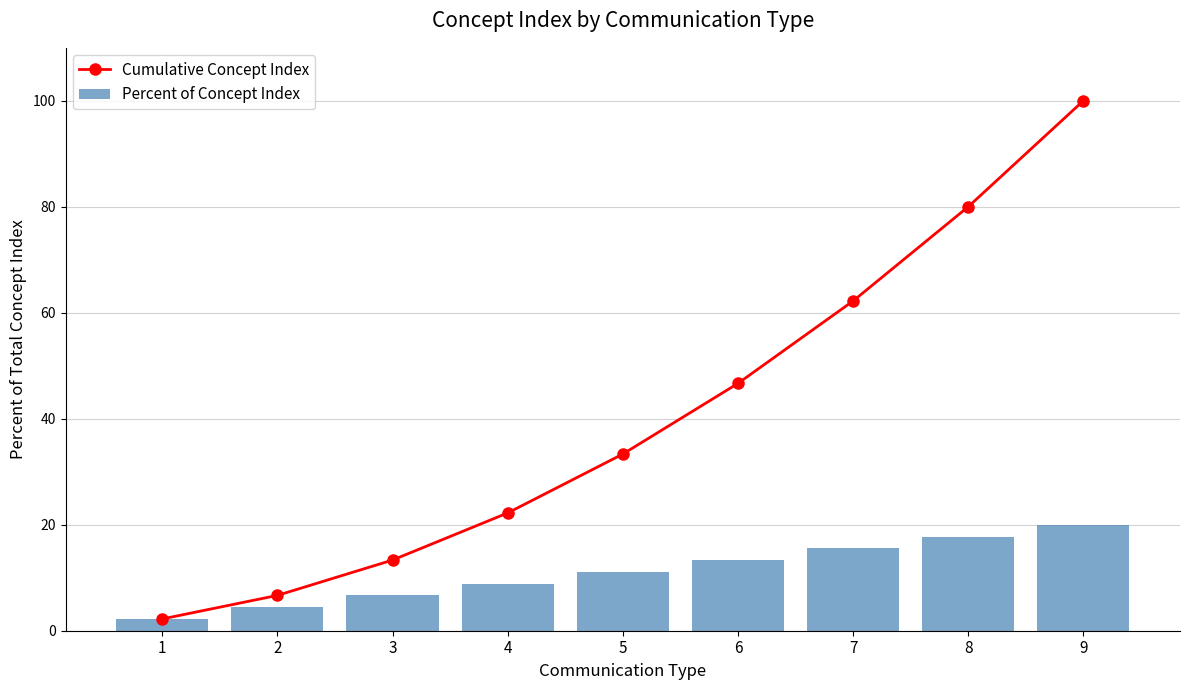

What is the sum of the Cumulative Concept Index values at 4 and 3?

35.6